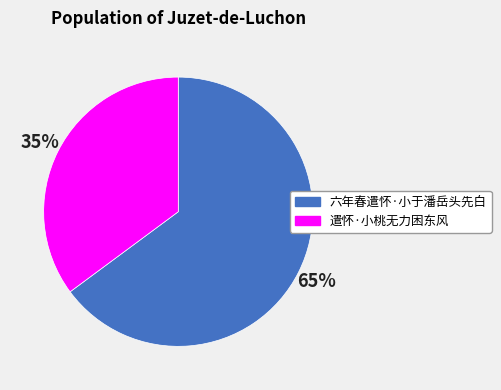

Which slice is the smallest?

遣怀·小桃无力困东风